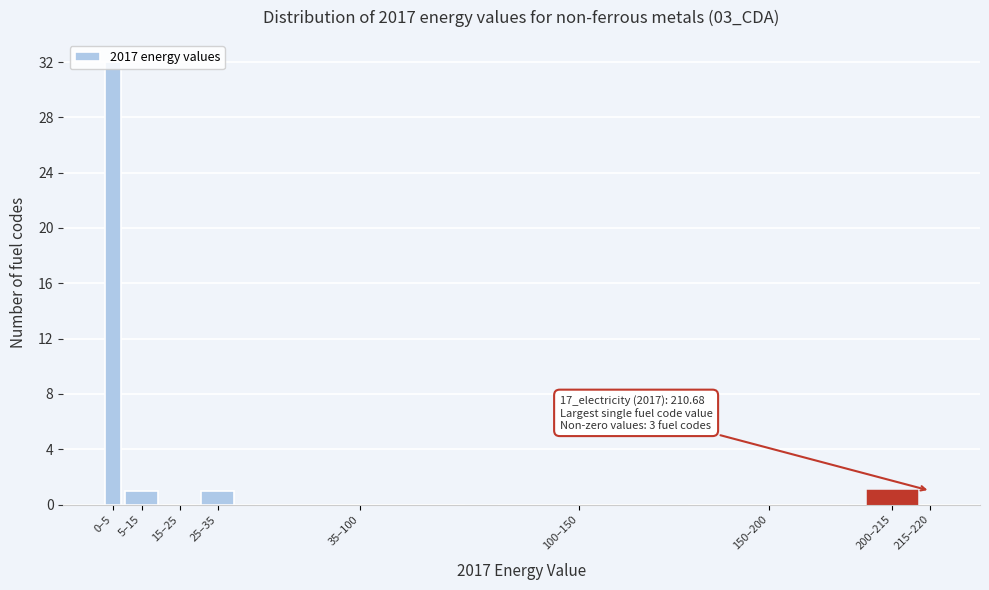

The chart shows a value of 0 at 215–220. True or false?

True